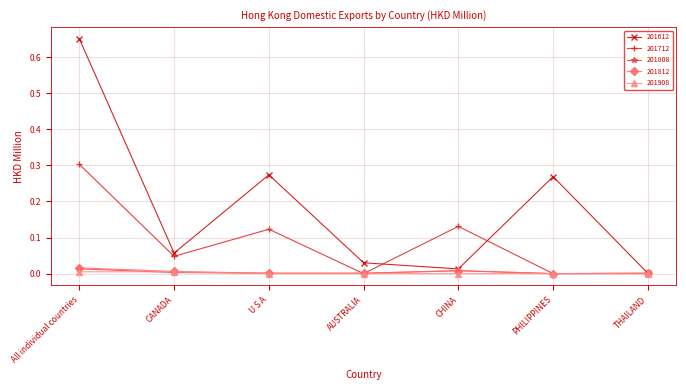

What is the label of the 5th point from the left?

CHINA